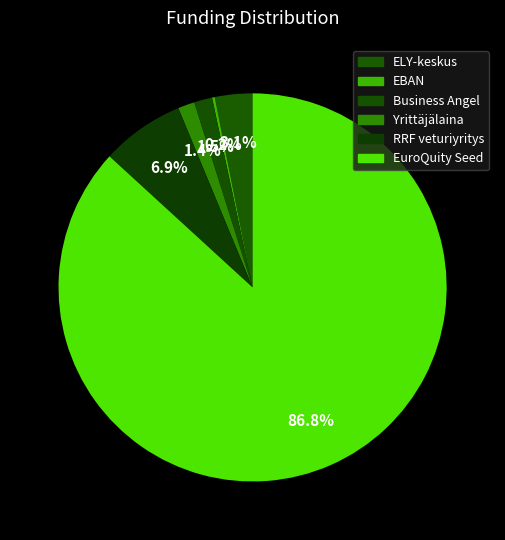

The Yrittäjälaina slice represents 1% of the pie. True or false?

True